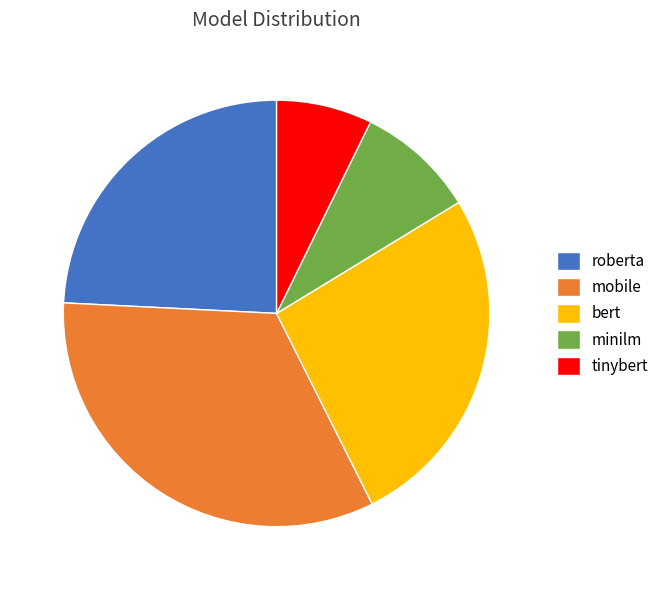

Does any single category account for the majority?

No